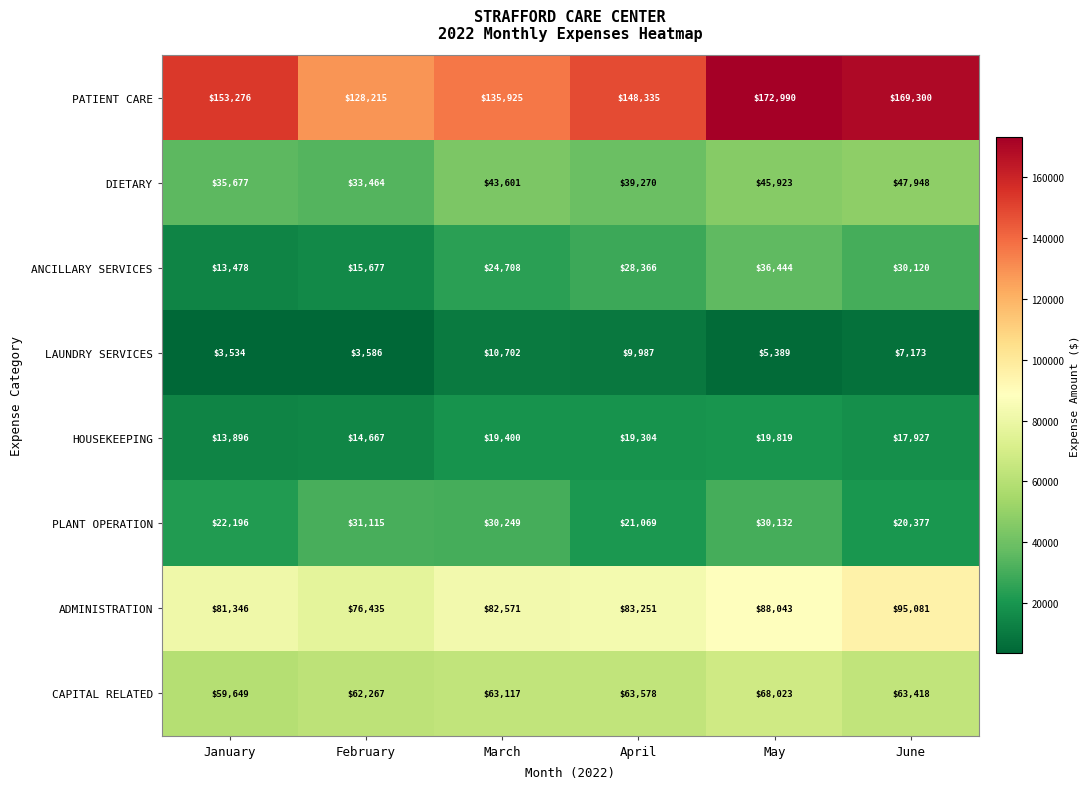

What is the difference between the CAPITAL RELATED values at April and February?

1311